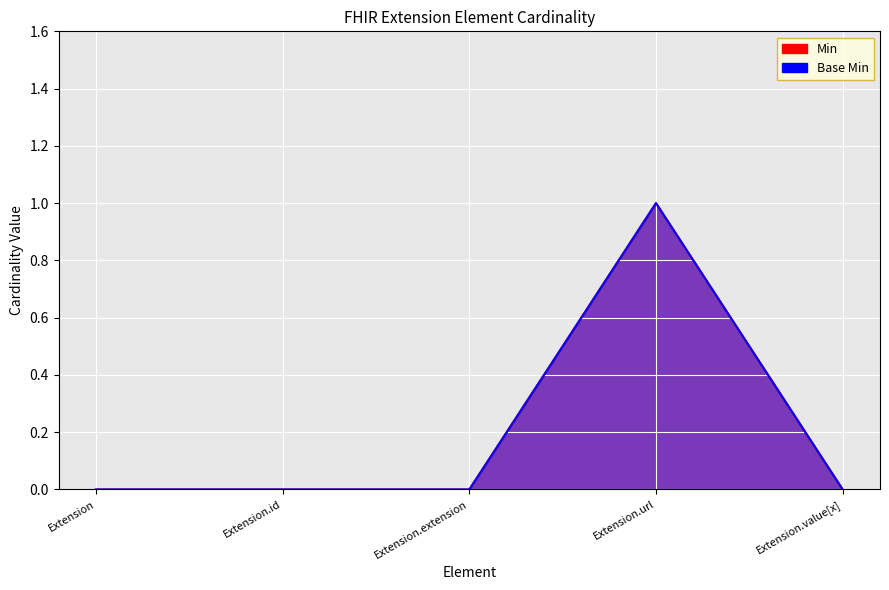

Is the value of Min at Extension greater than the value of Base Min at Extension?

No